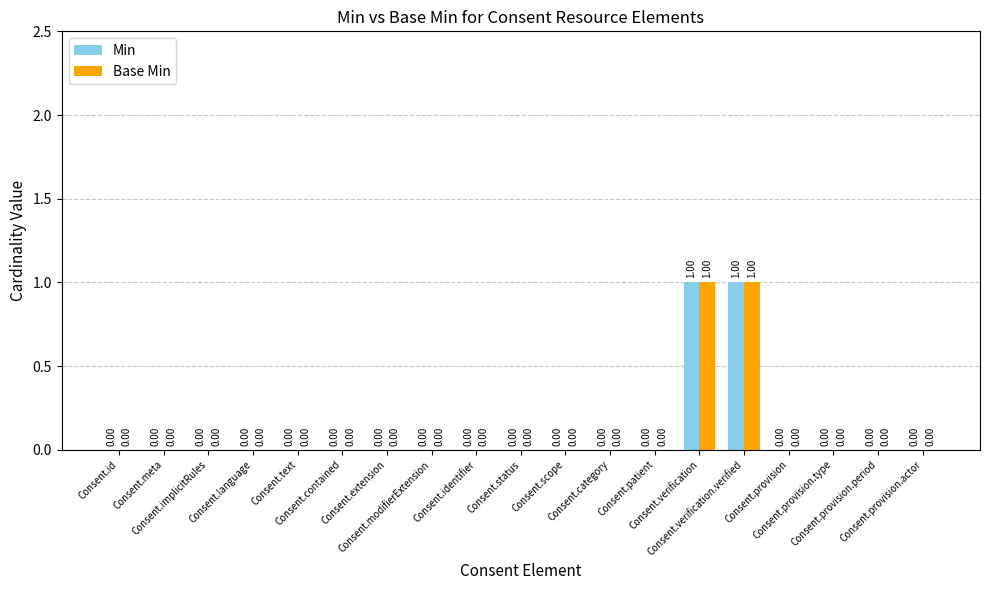

How many data points does each series have?

19